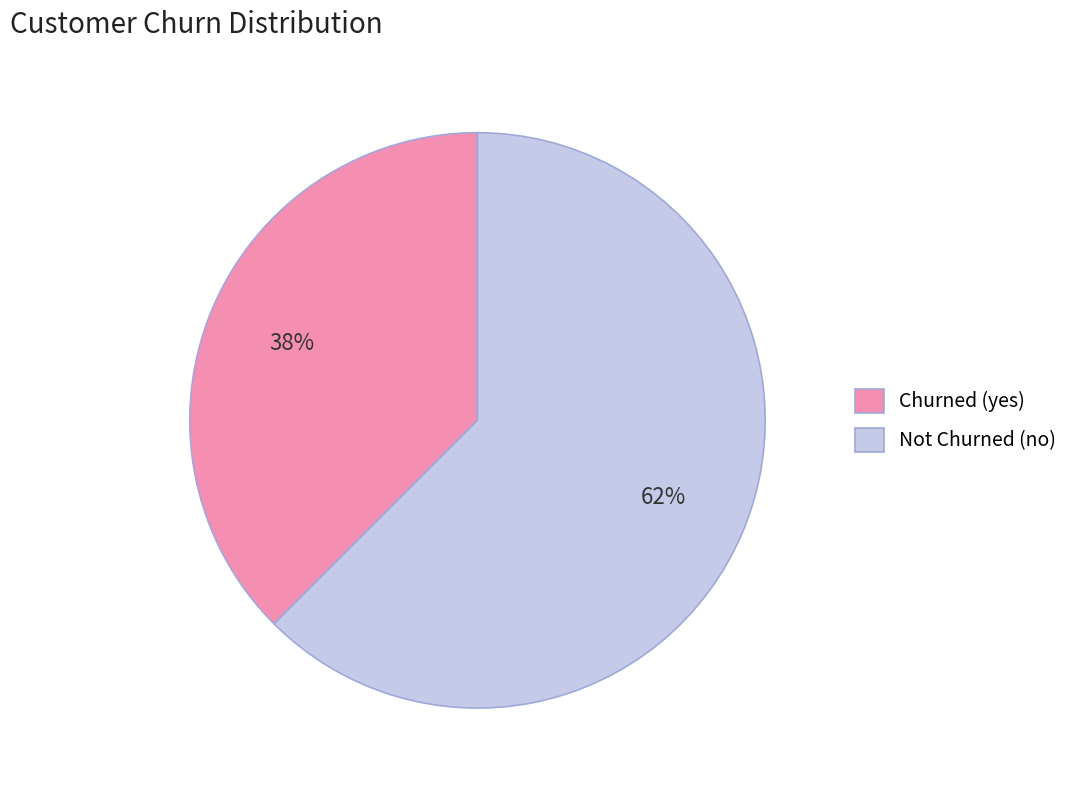

Which slice is the largest?

Not Churned (no)